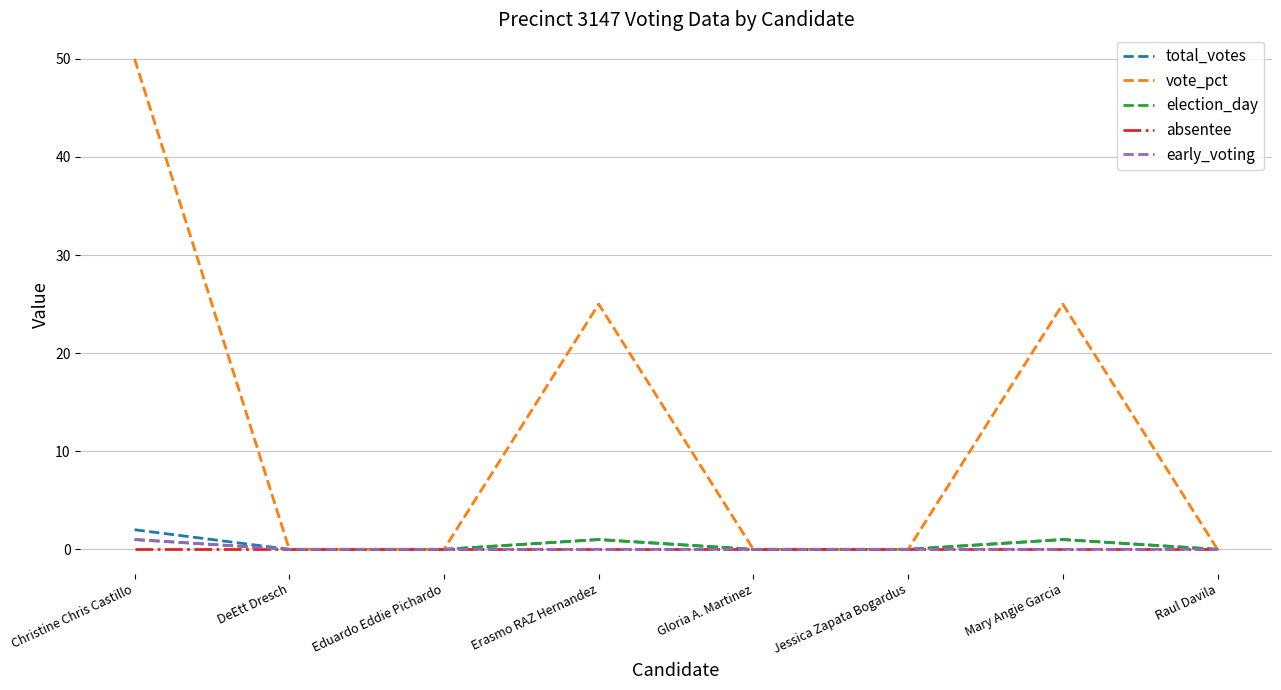

Does the chart have visible grid lines?

Yes